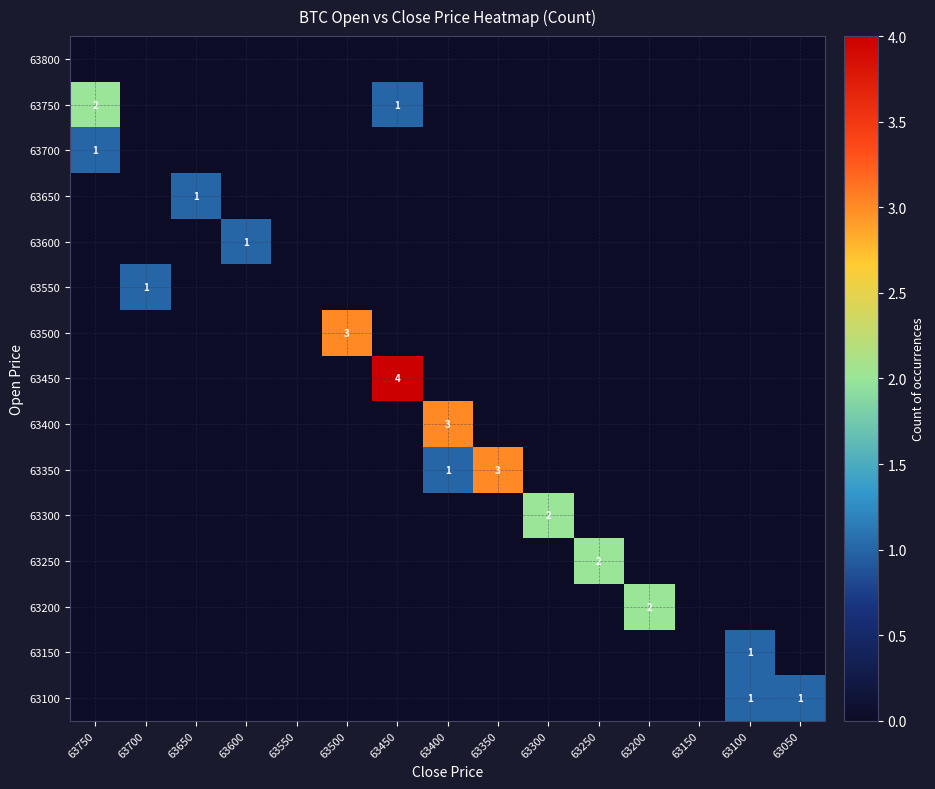

True or false: 63350 has a value of 2 at 63350.

False